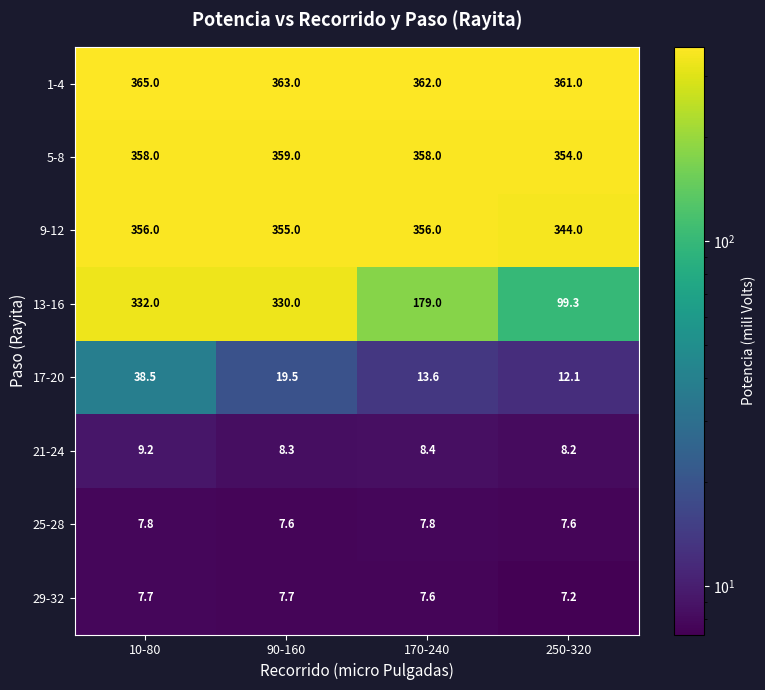

At how many categories does at least one series exceed 95?

4